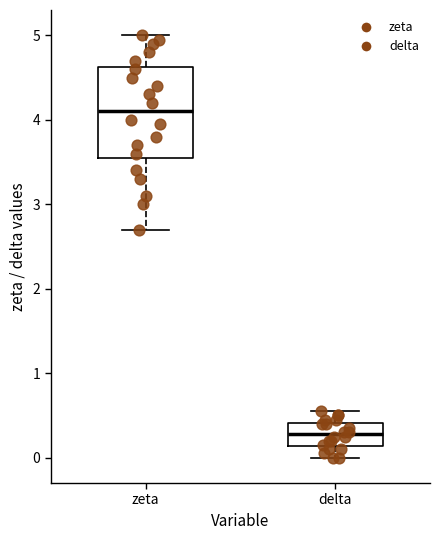

Which box's median line is the lowest?

delta